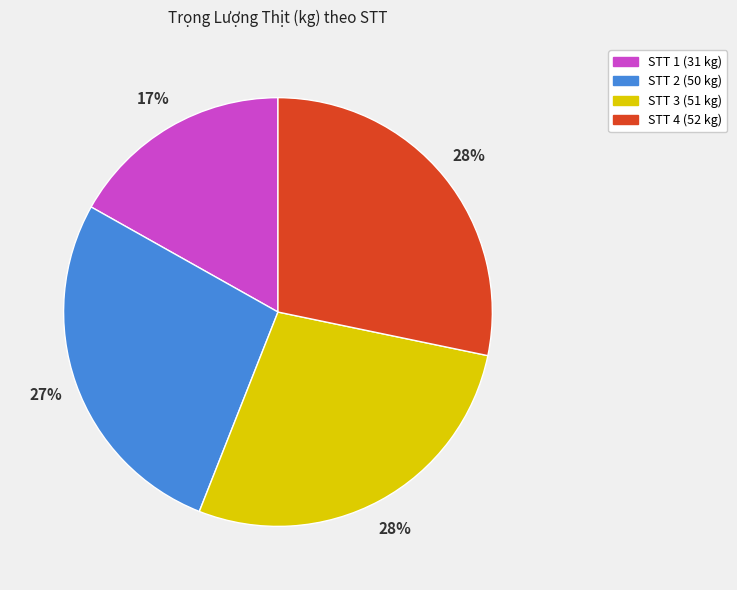

The STT 1 slice represents 17% of the pie. True or false?

True